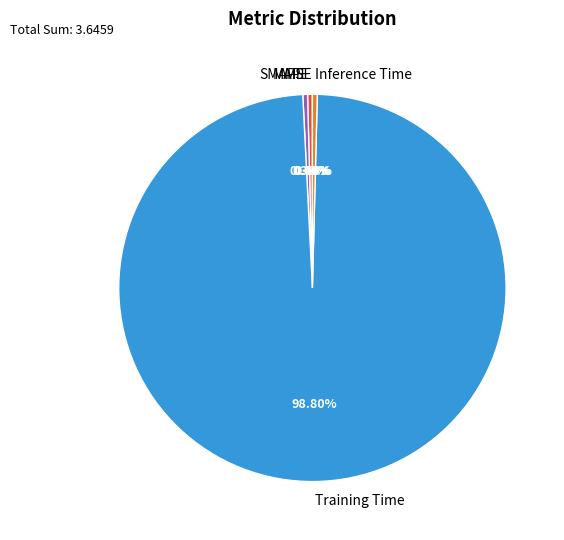

True or false: Inference Time accounts for 0% of the total.

True